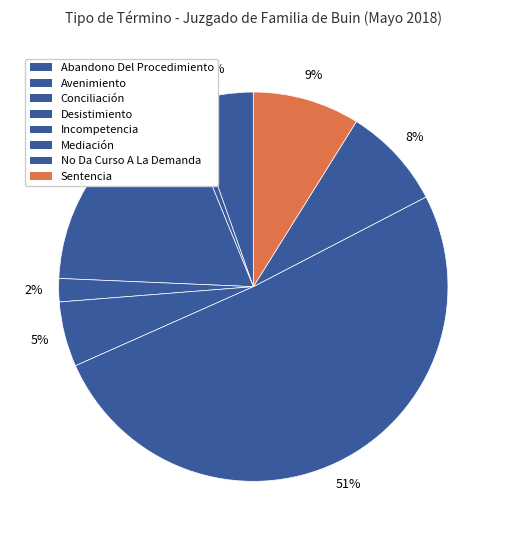

How many segments does this pie chart have?

8